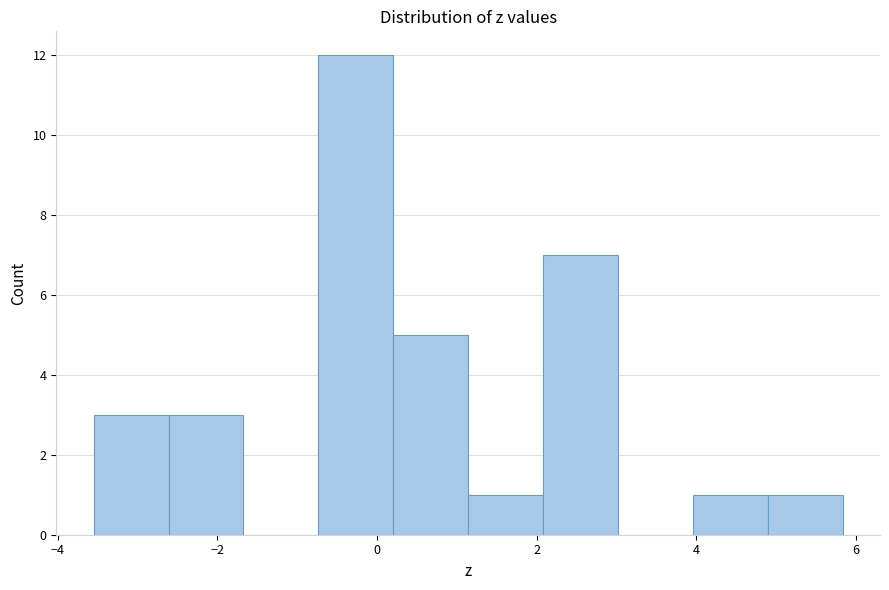

Reading left to right, list every bar in this chart as the range it spans on the x-axis followed by its height. Neither the bar edges nor the heights are printed on the chart, so give them approximately, as read against the axes.

-3.6 to -2.6: 3
-2.6 to -1.6: 3
-1.6 to -0.8: 0
-0.8 to 0.2: 12
0.2 to 1.2: 5
1.2 to 2.0: 1
2.0 to 3.0: 7
3.0 to 4.0: 0
4.0 to 4.8: 1
4.8 to 5.8: 1